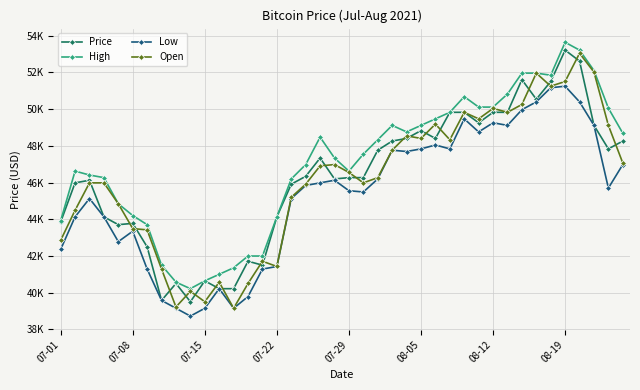

What are all the series names shown in the legend?

Price, High, Low, Open